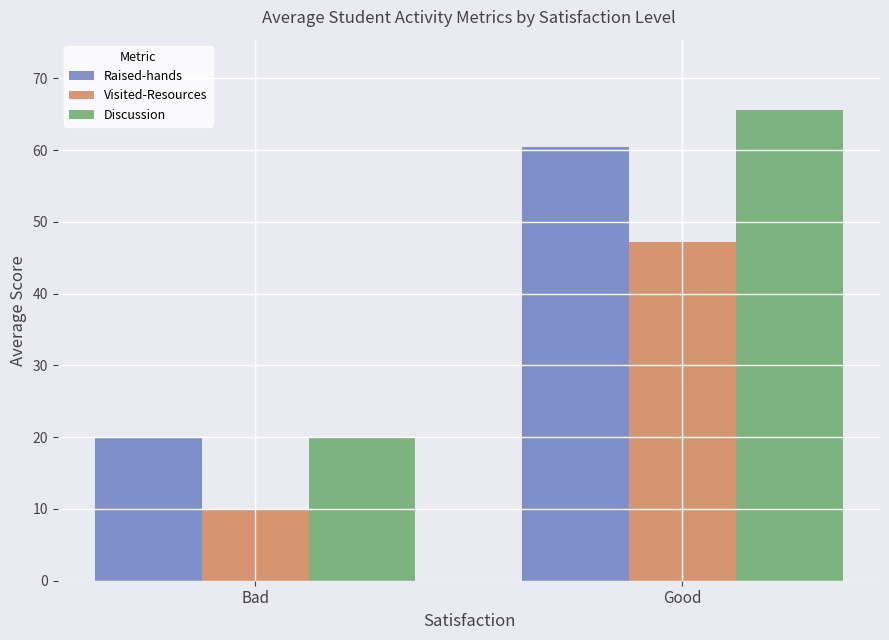

Which series has the widest spread of values?

Discussion